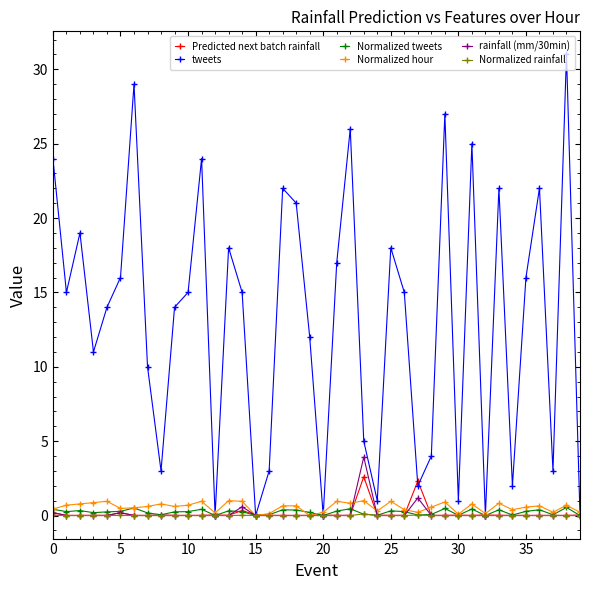

Which series has the largest total across all categories?

tweets